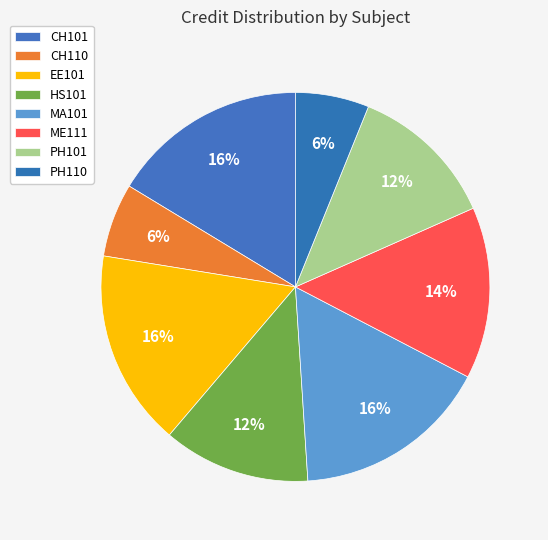

Is there a majority slice in this chart?

No